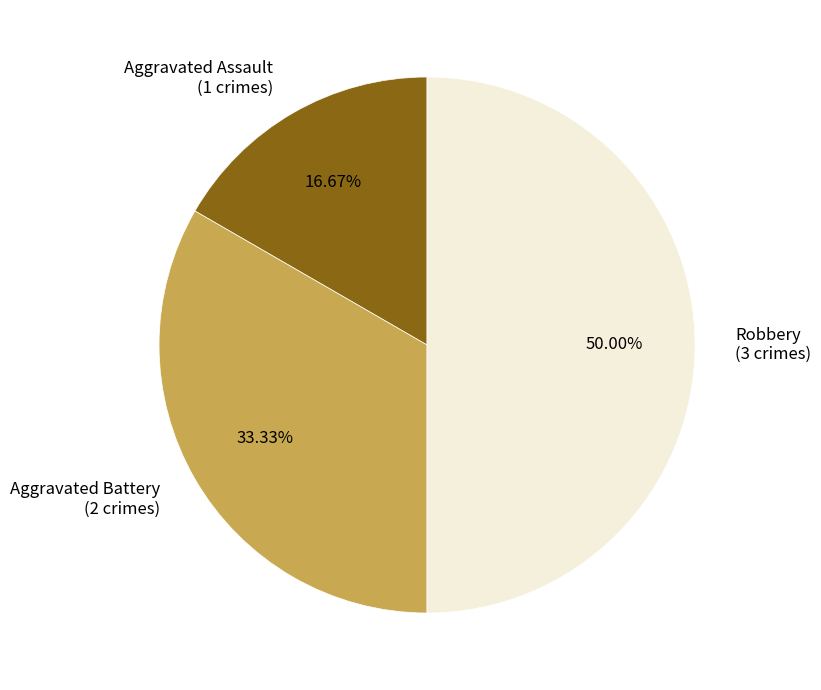

What is the ratio of the value at Robbery (3 crimes) to the value at Aggravated Battery (2 crimes)?

1.5